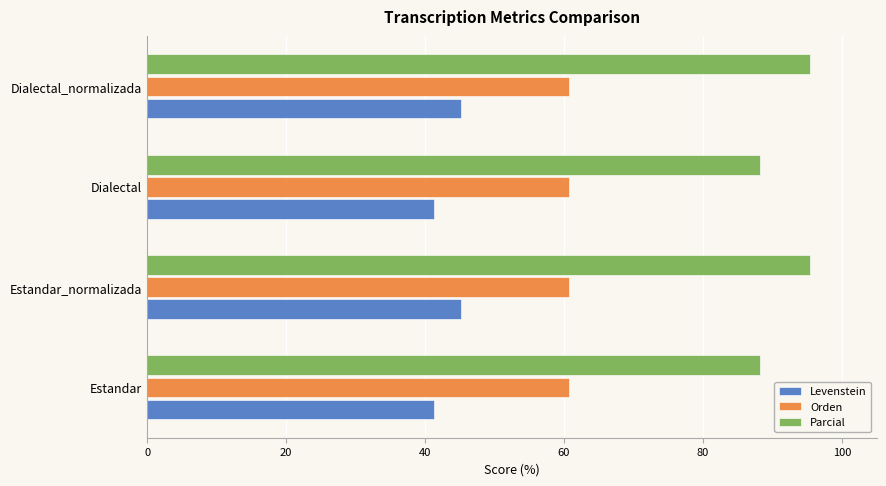

What is the difference between the maximum and minimum values in the Parcial series?

7.3